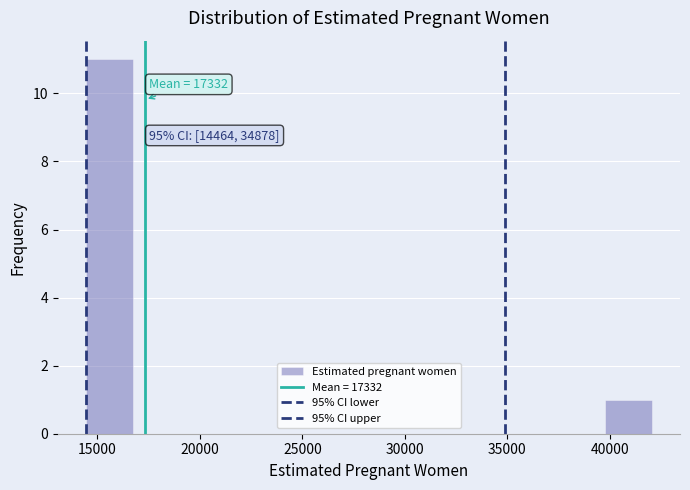

Over which range of the x-axis is the bar tallest?

14500 to 16500